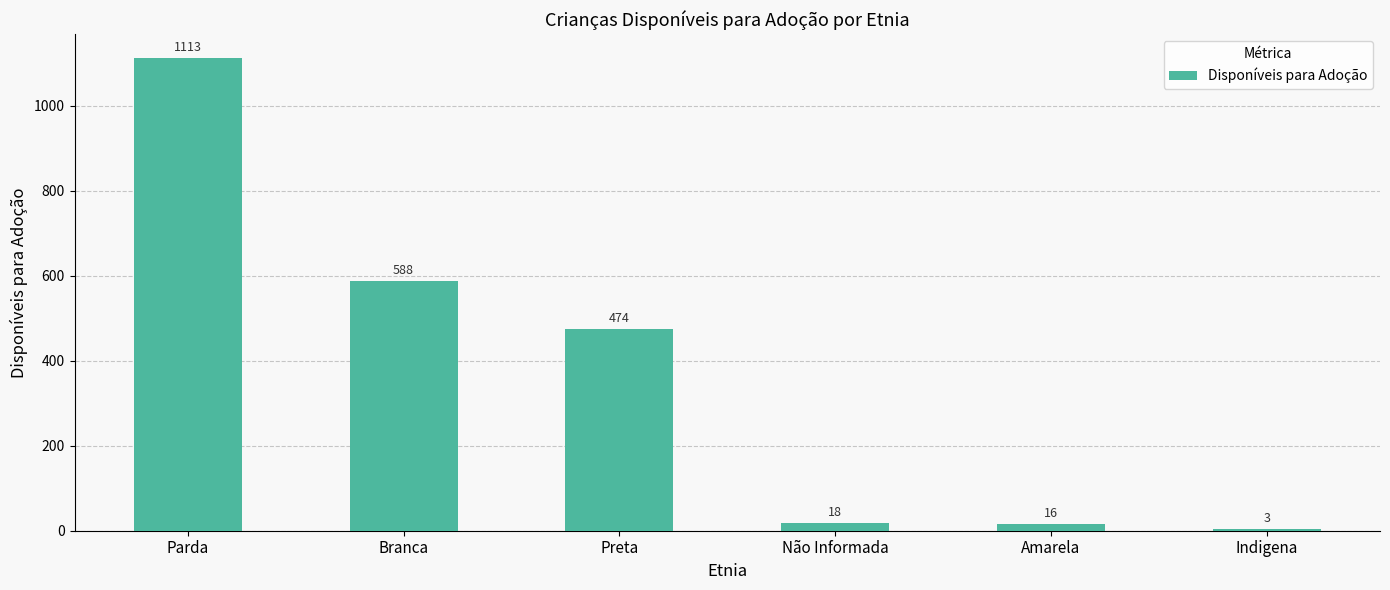

Reading left to right, list all the values displayed in this chart.

1113	588	474	18	16	3